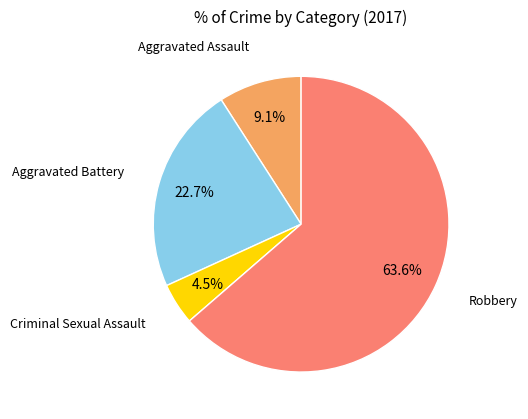

How many segments does this pie chart have?

4